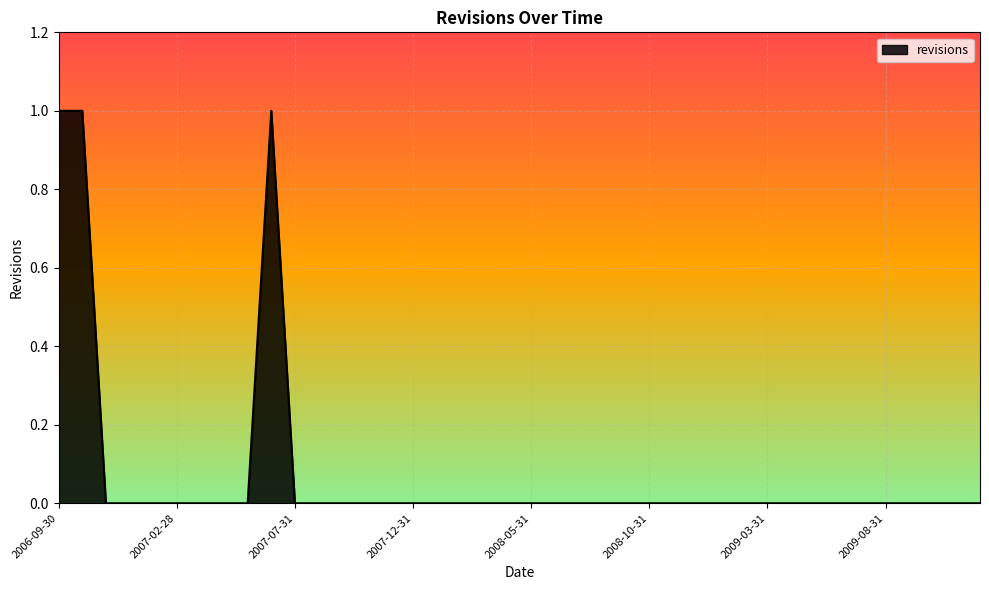

Reading left to right, transcribe all the data shown in this chart.

2006-09-30=1	2006-10-31=1	2006-11-30=0	2006-12-31=0	2007-01-31=0	2007-02-28=0	2007-03-31=0	2007-04-30=0	2007-05-31=0	2007-06-30=1	2007-07-31=0	2007-08-31=0	2007-09-30=0	2007-10-31=0	2007-11-30=0	2007-12-31=0	2008-01-31=0	2008-02-29=0	2008-03-31=0	2008-04-30=0	2008-05-31=0	2008-06-30=0	2008-07-31=0	2008-08-31=0	2008-09-30=0	2008-10-31=0	2008-11-30=0	2008-12-31=0	2009-01-31=0	2009-02-28=0	2009-03-31=0	2009-04-30=0	2009-05-31=0	2009-06-30=0	2009-07-31=0	2009-08-31=0	2009-09-30=0	2009-10-31=0	2009-11-30=0	2009-12-31=0